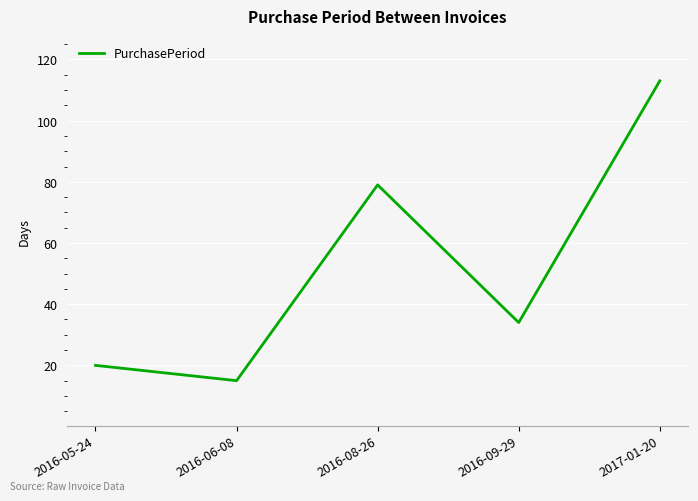

List the labels in order of value, smallest first.

2016-06-08, 2016-05-24, 2016-09-29, 2016-08-26, 2017-01-20